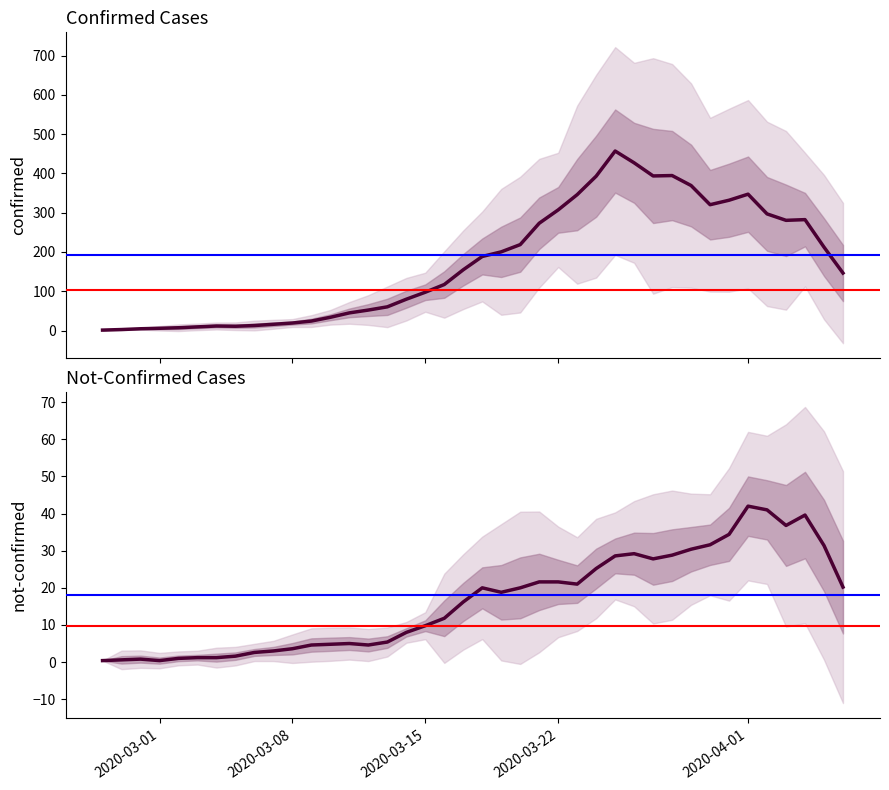

True or false: confirmed and not-confirmed intersect in this chart.

False